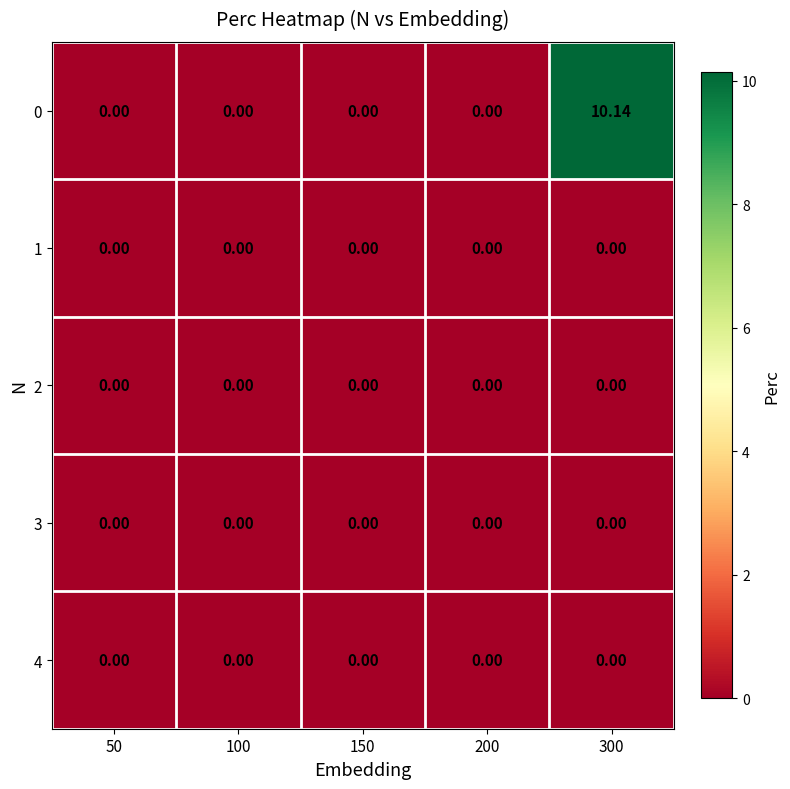

Reading left to right, what are all the values shown in this chart?

0: 50=0.0	100=0.0	150=0.0	200=0.0	300=10.1
1: 50=0.0	100=0.0	150=0.0	200=0.0	300=0.0
2: 50=0.0	100=0.0	150=0.0	200=0.0	300=0.0
3: 50=0.0	100=0.0	150=0.0	200=0.0	300=0.0
4: 50=0.0	100=0.0	150=0.0	200=0.0	300=0.0